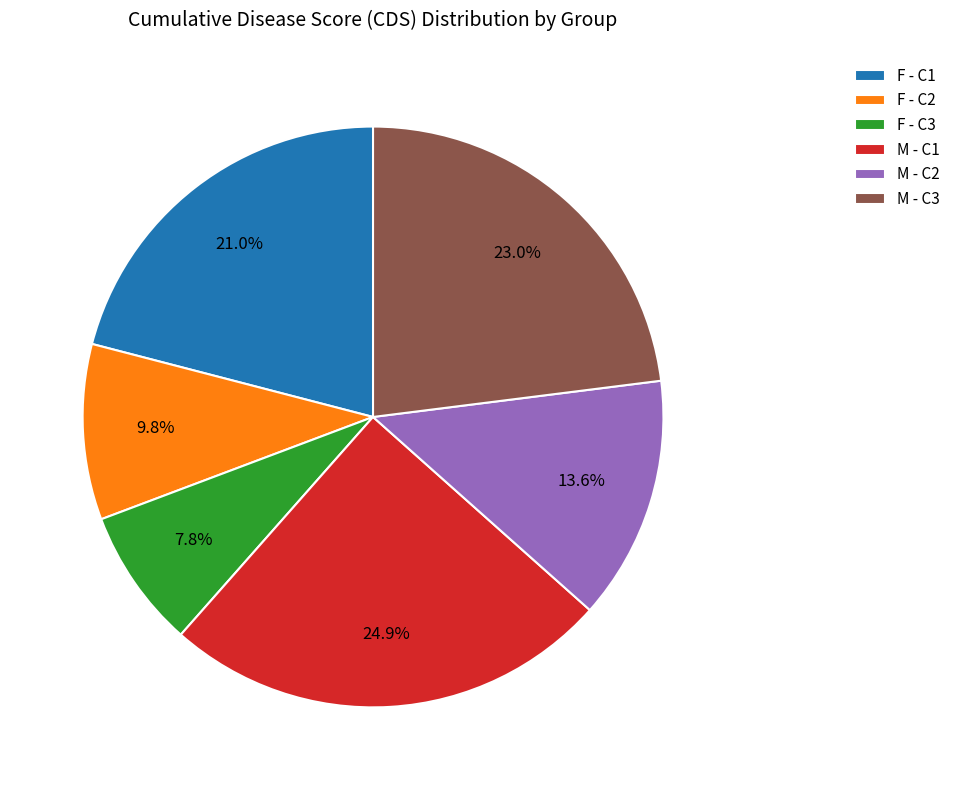

Between F - C3 and M - C3, which is larger?

M - C3